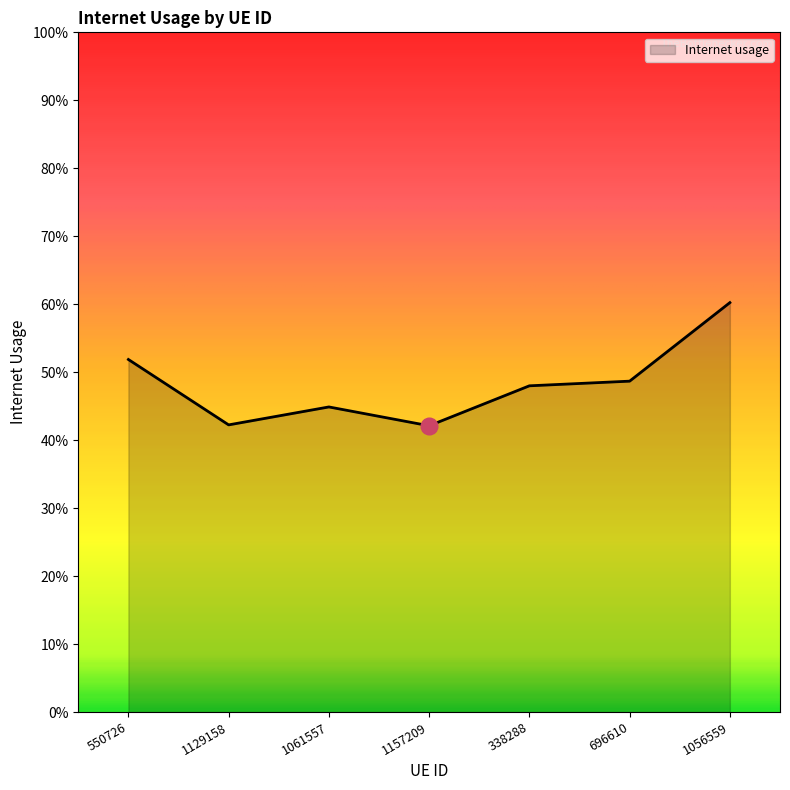

Reading left to right, extract all data points from this chart.

0.5	0.4	0.4	0.4	0.5	0.5	0.6